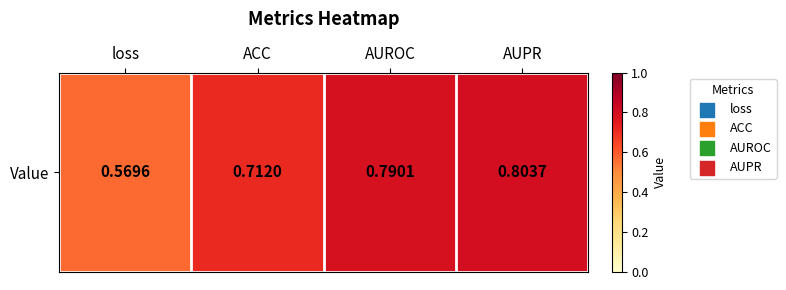

Is it true that the value at loss is 0.4?

False